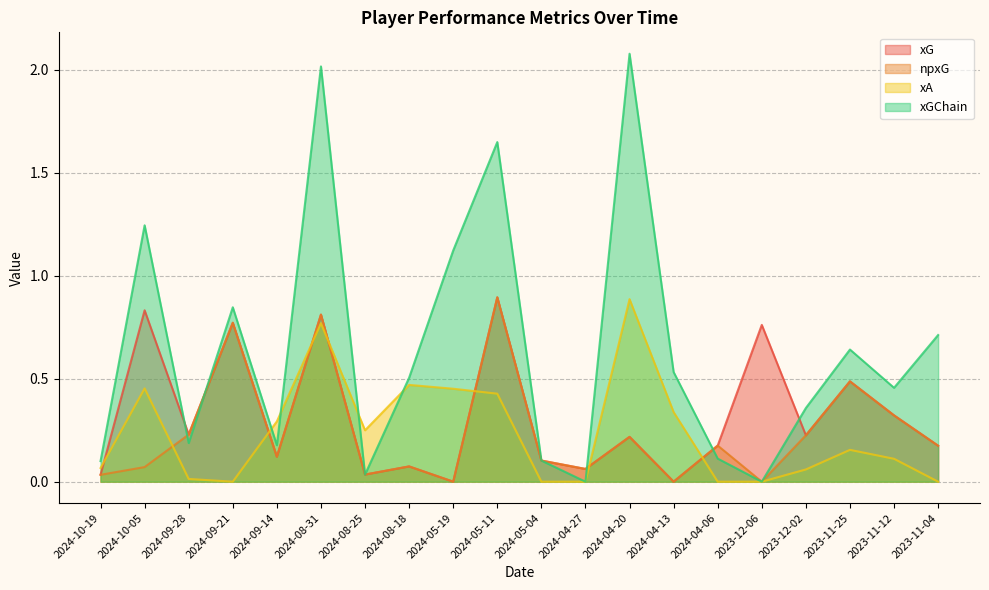

Is the value of xG at 2023-12-06 greater than the value of xGChain at 2024-10-05?

No